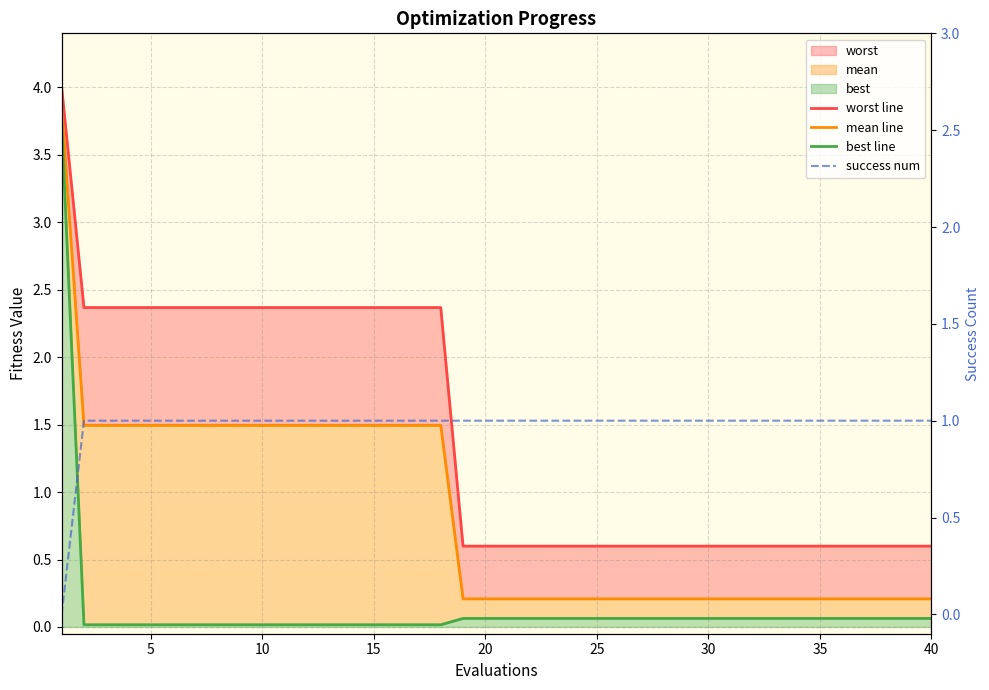

True or false: best line and success num intersect in this chart.

True